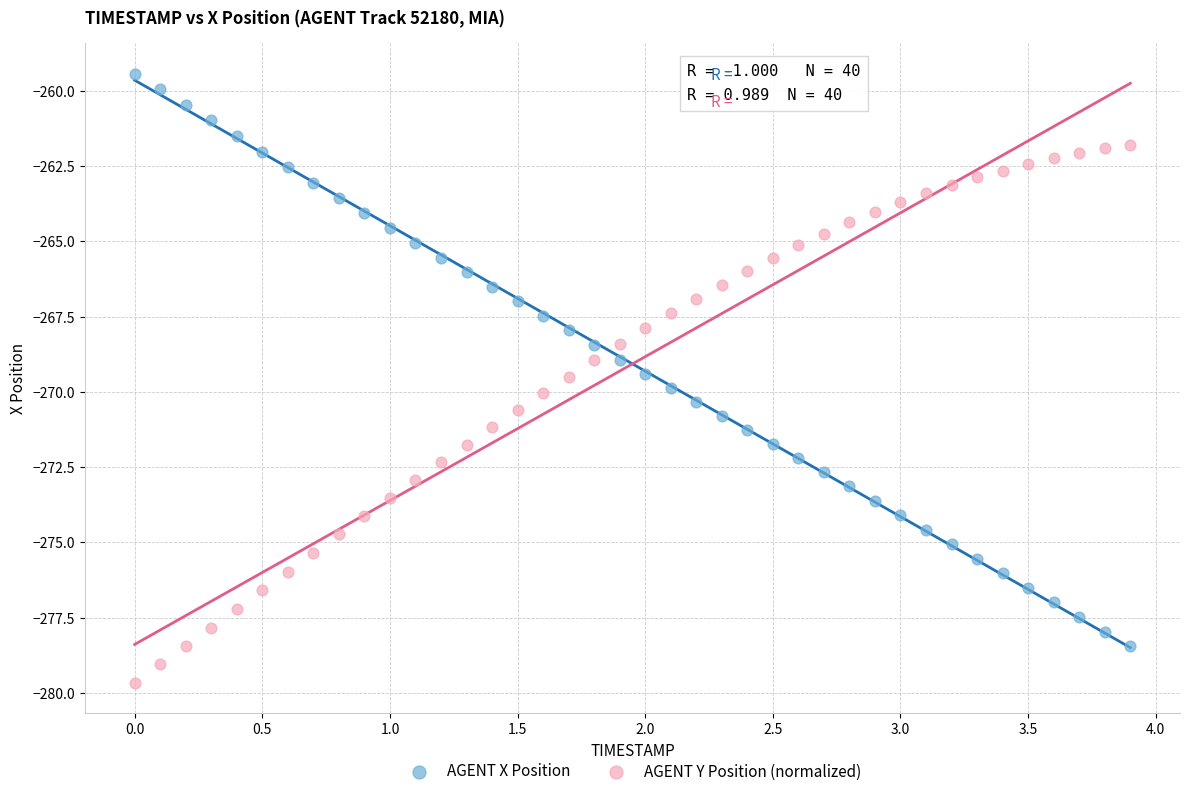

What is the X range (max minus min) for the scatter plot?

3.9